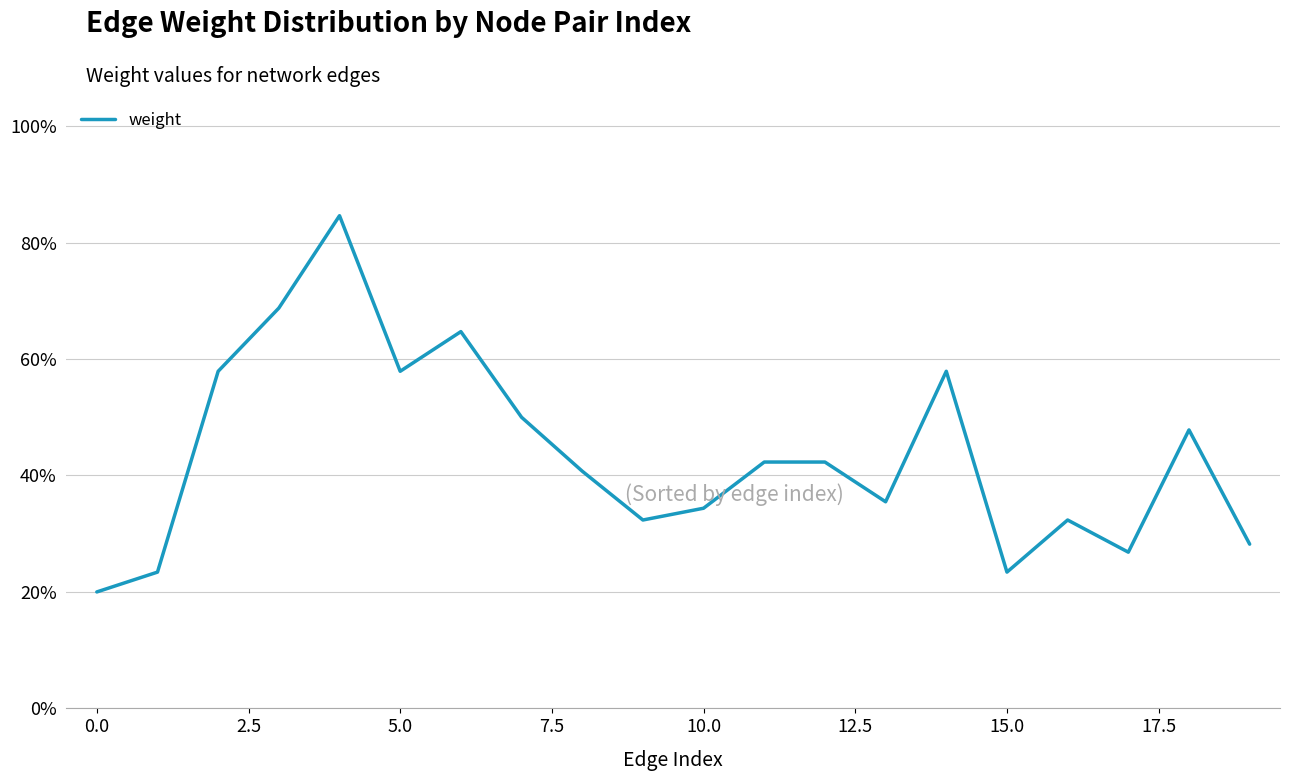

How many interior local valleys (lower than both neighbors) does the data have?

5